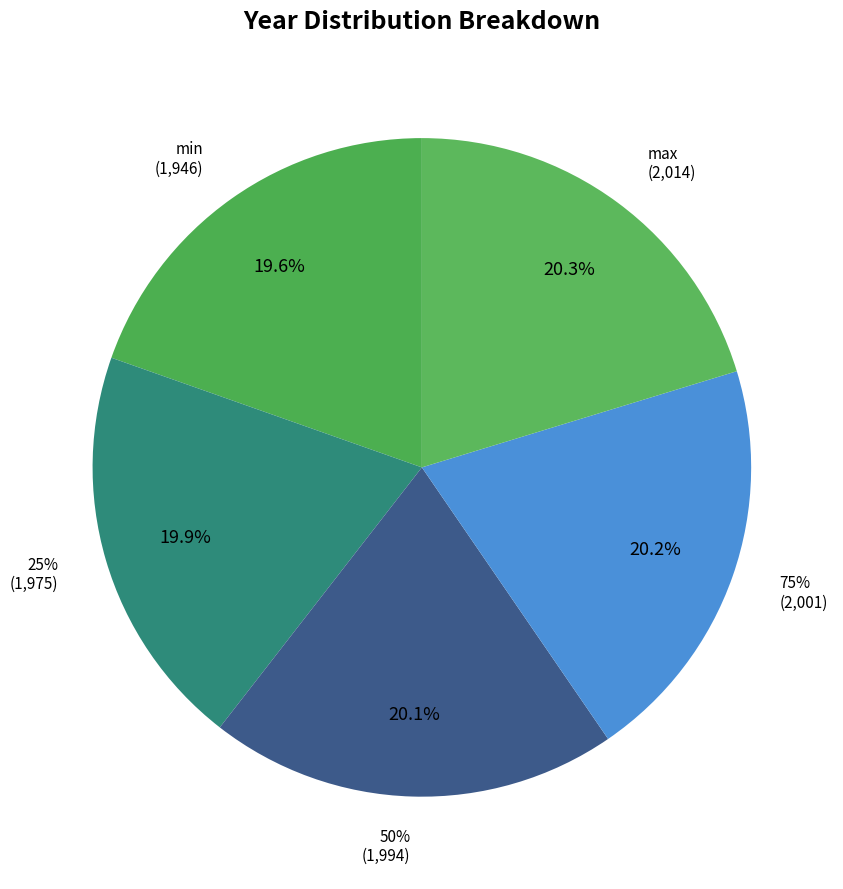

To the nearest percent, what is the difference between the max and min slice percentages?

1%